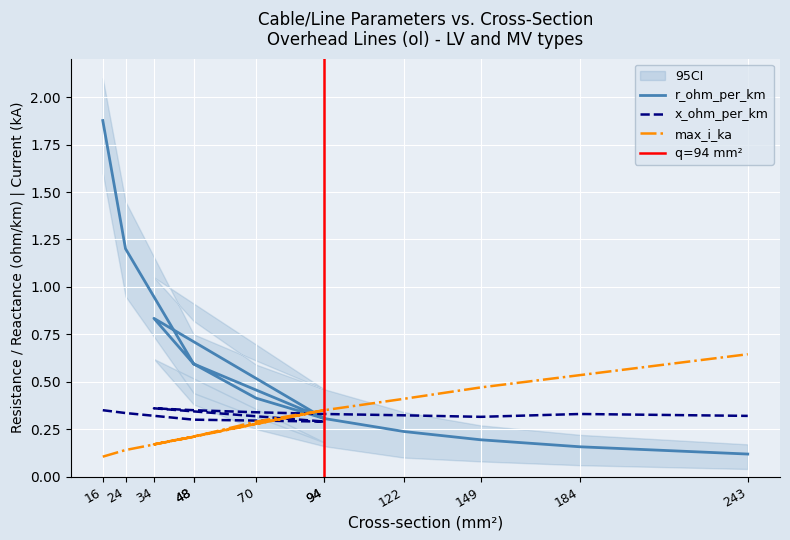

How many data points does each series have?

12